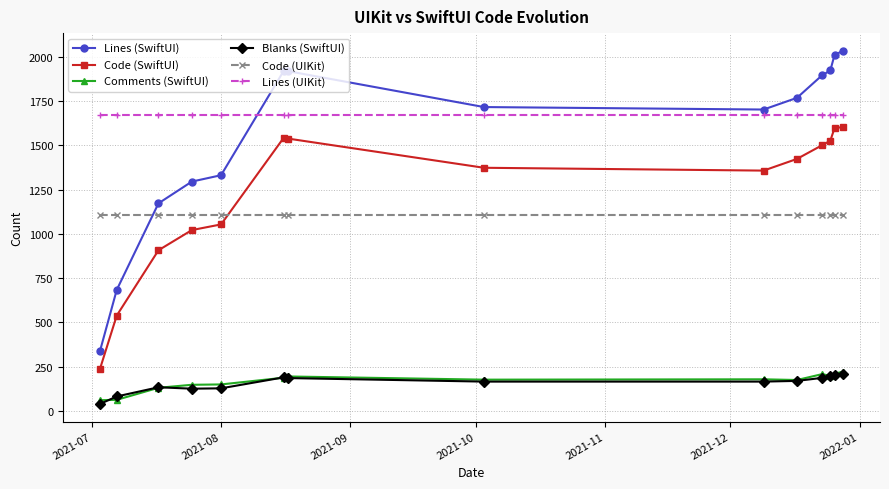

True or false: Comments (SwiftUI) has more than 1 points higher than both neighbors.

True